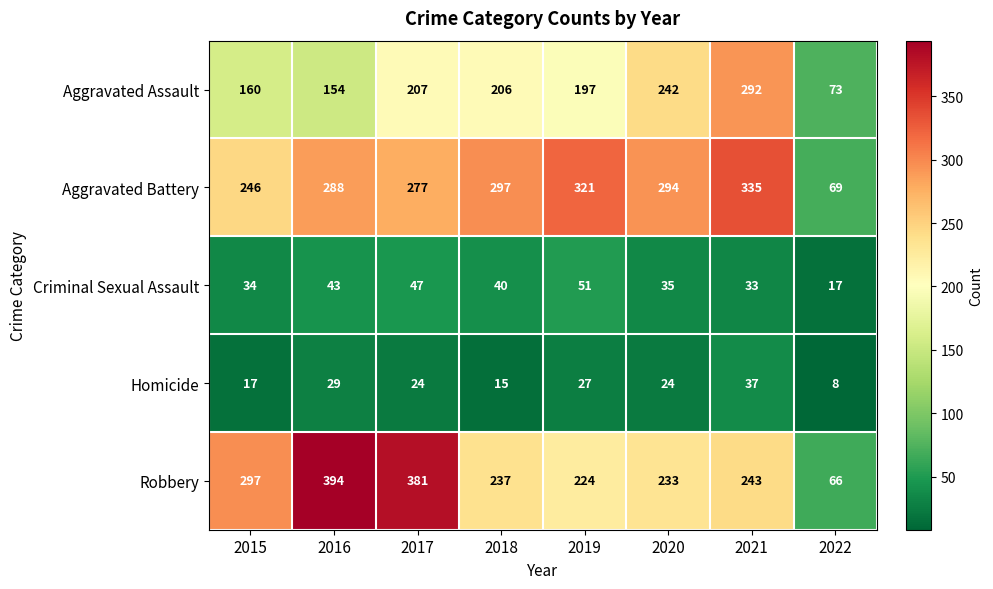

Where does the Aggravated Battery series first go above 294?

2018